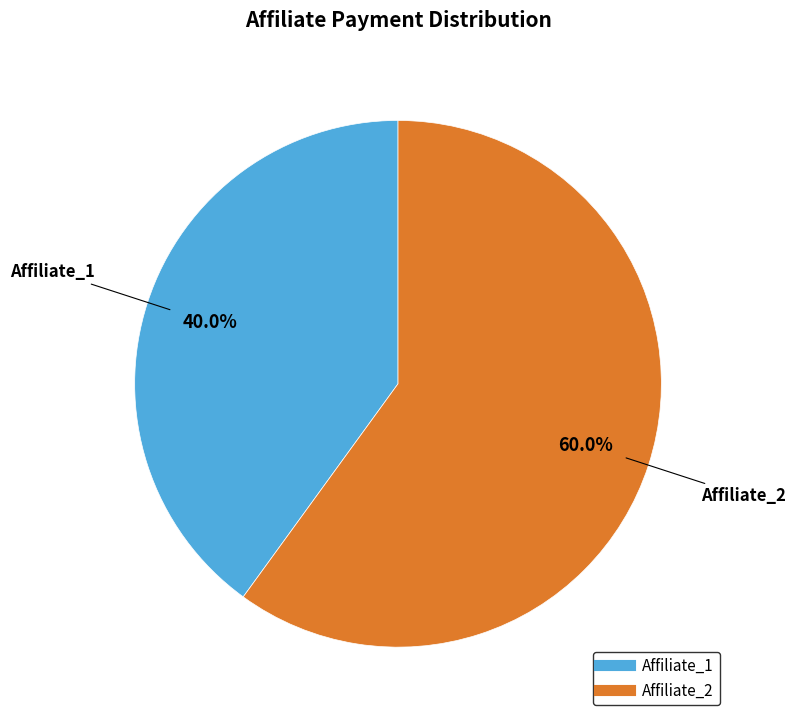

To the nearest percent, what is the combined percentage of Affiliate_1 and Affiliate_2?

100%